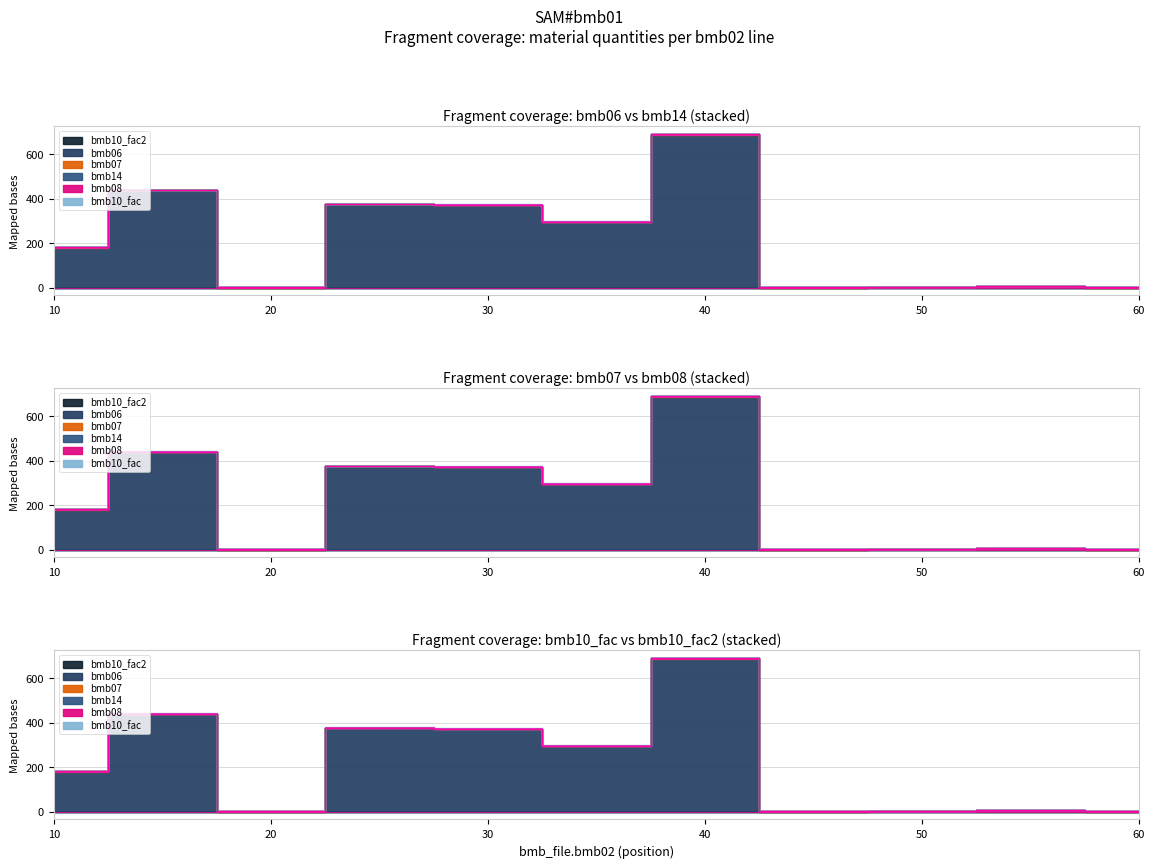

Which series changed the most between 55 and 60?

bmb06